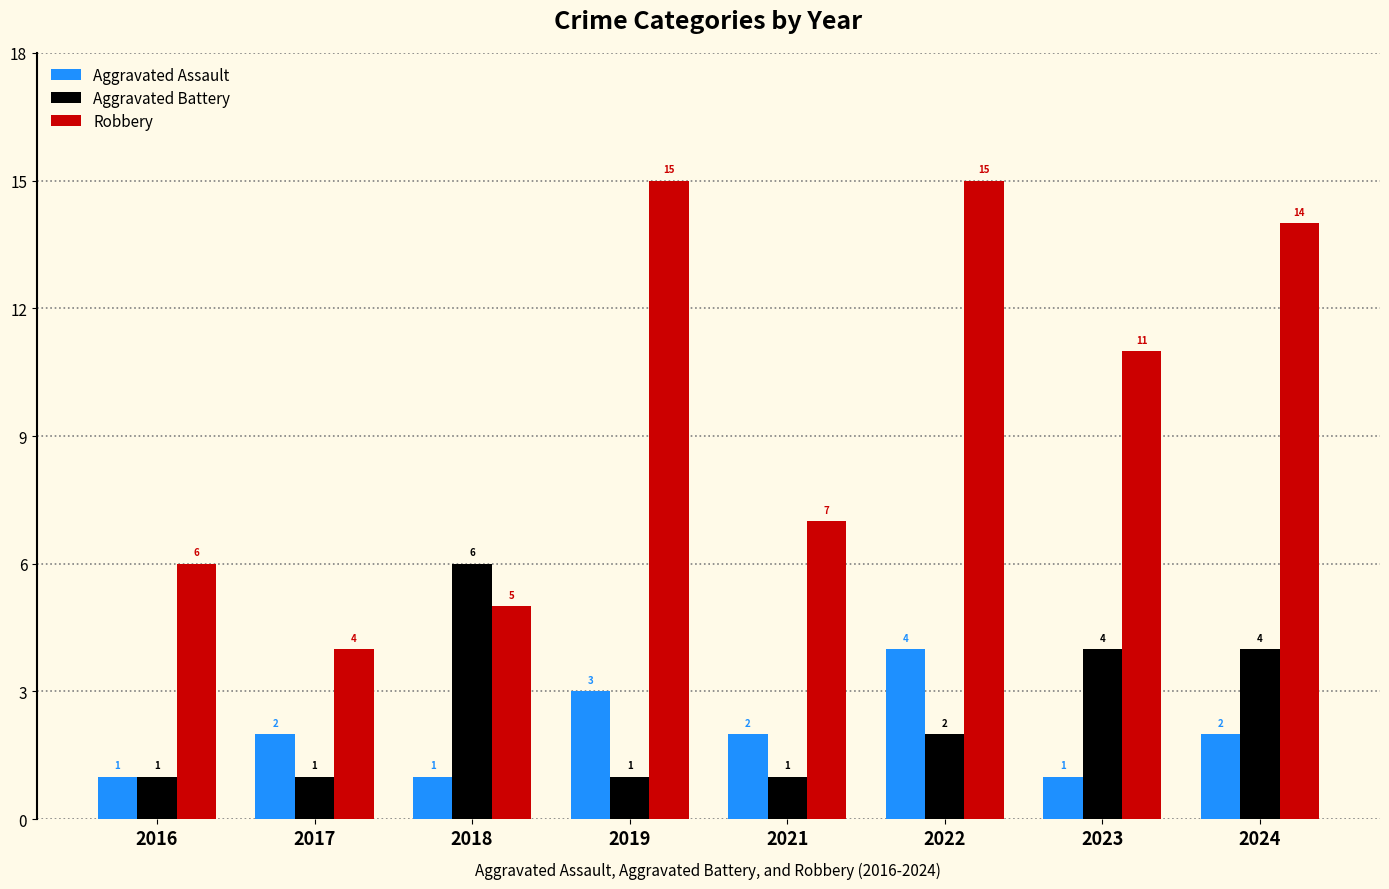

What is the spread (max minus min) of values at 2022?

13